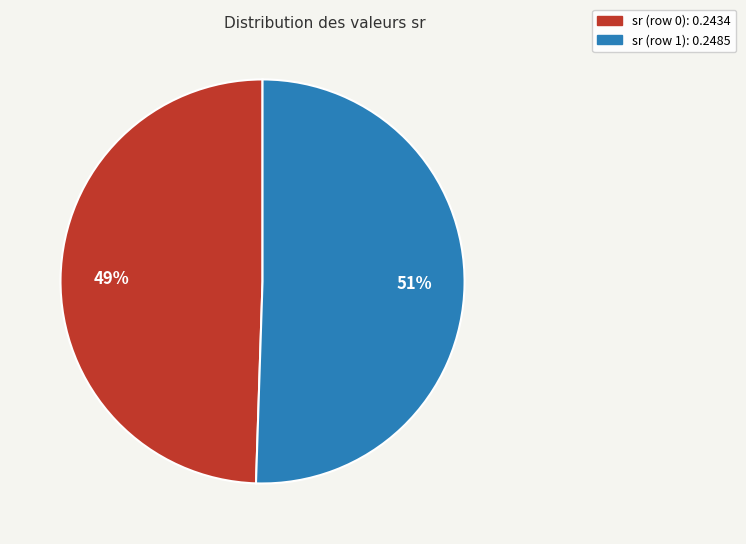

To the nearest percent, what is the average slice percentage?

50%